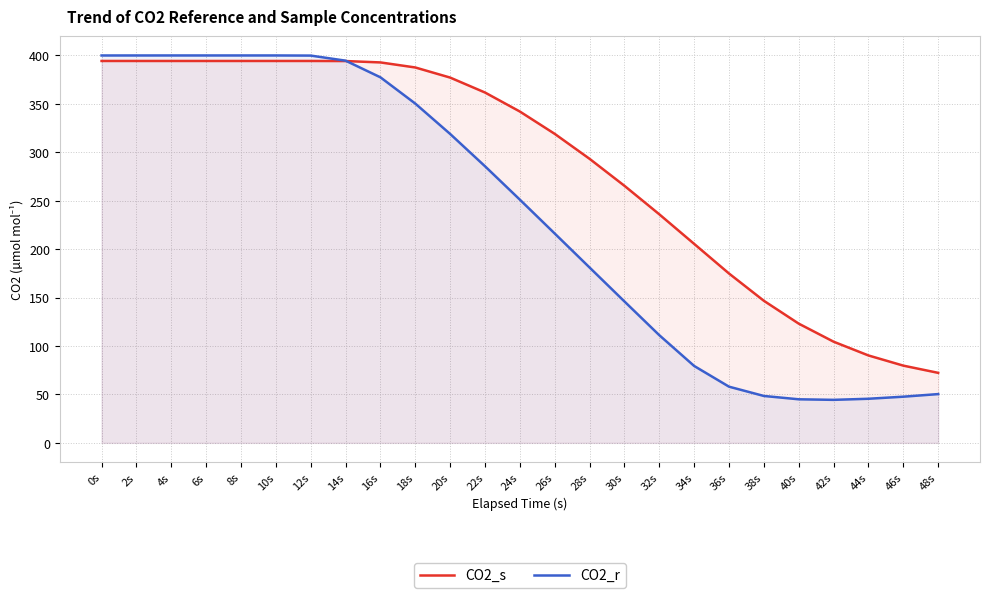

List the labels in order of CO2_s value, largest first.

0s, 10s, 12s, 8s, 2s, 6s, 4s, 14s, 16s, 18s, 20s, 22s, 24s, 26s, 28s, 30s, 32s, 34s, 36s, 38s, 40s, 42s, 44s, 46s, 48s